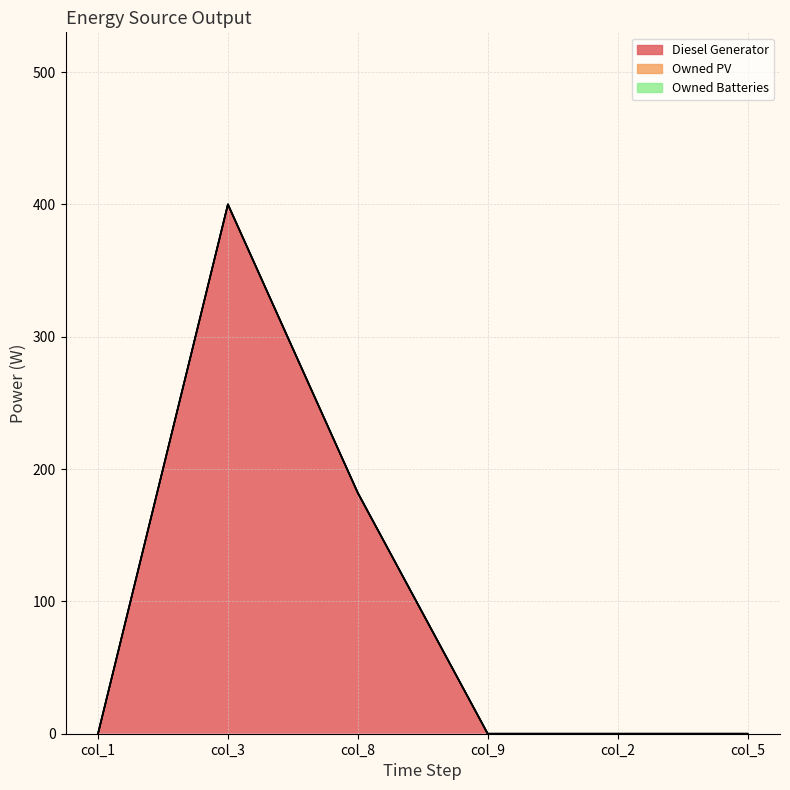

What is the label of the 4th point from the right?

col_8